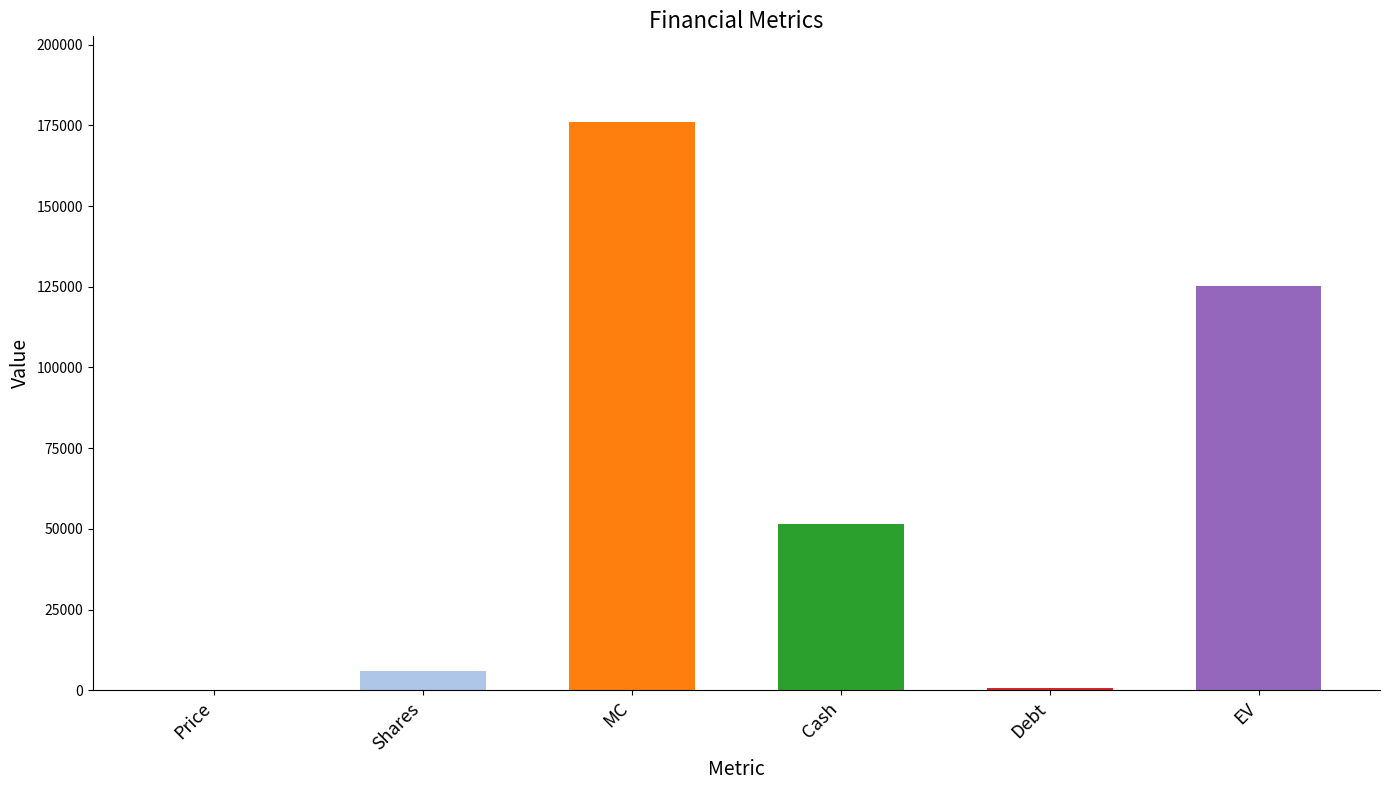

What is the change in value from Shares to Cash?

+45729.9